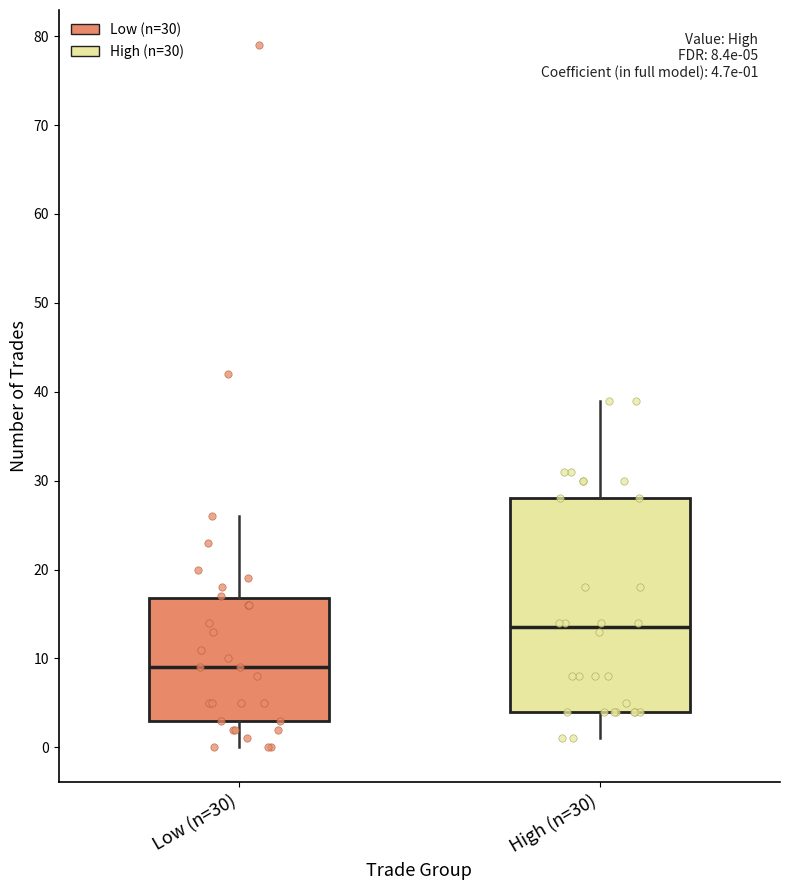

Which box is the tallest, from its lower edge to its upper edge?

High (n=30)